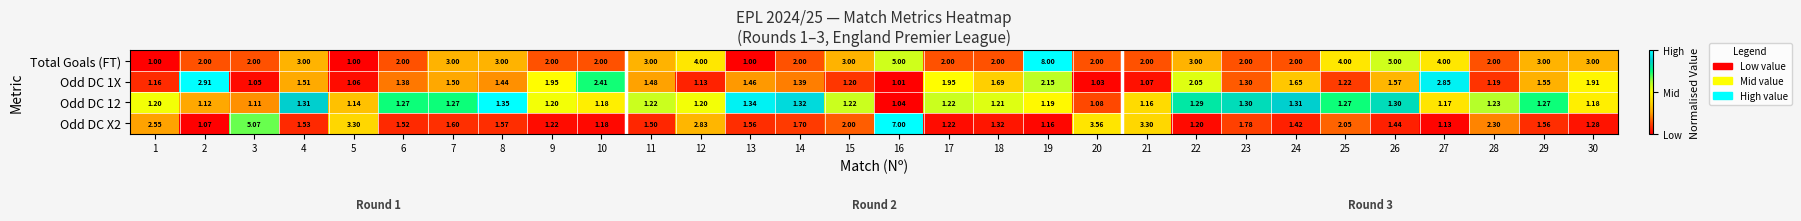

Is the value of Odd DC X2 at 2 greater than the value of Odd DC 1X at 27?

No